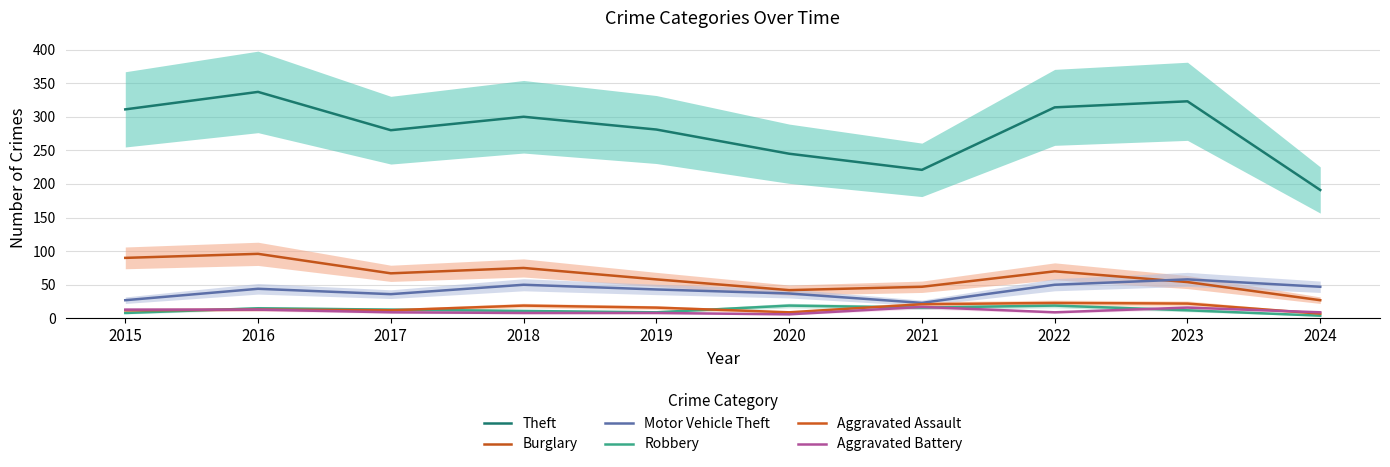

The value of Robbery at 2024 is 4. True or false?

True